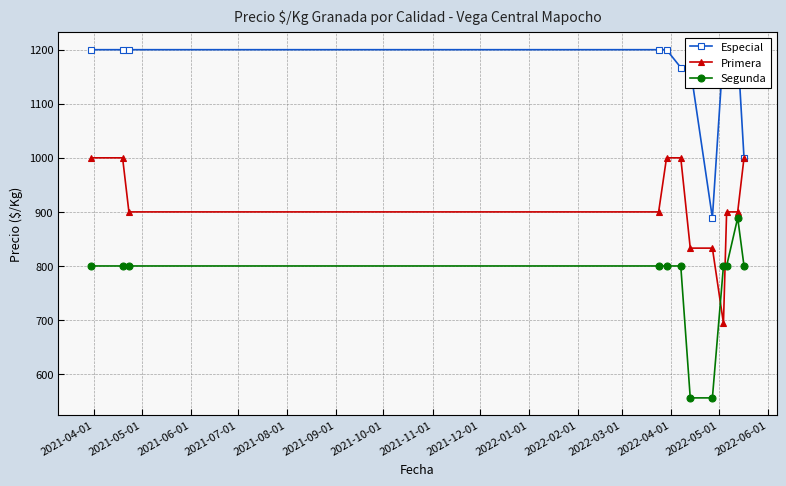

What is the value of the Primera point at the 8th from the left?

833